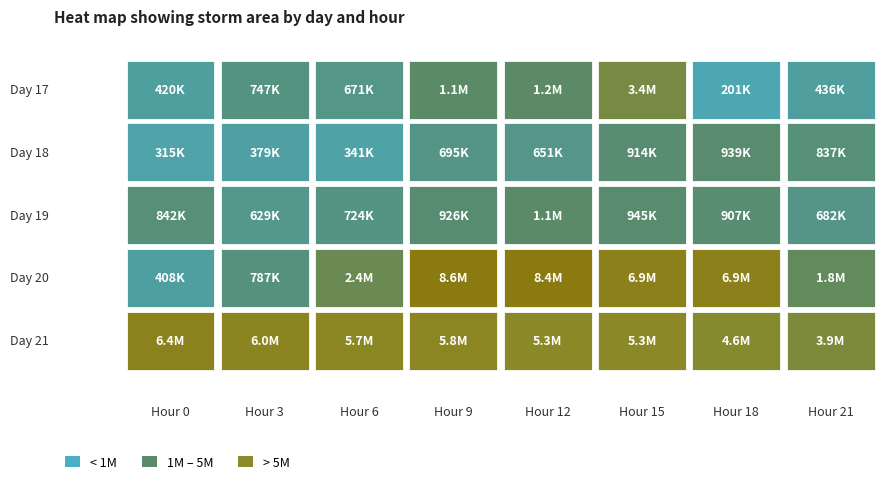

What is the maximum value for 20?

8606250